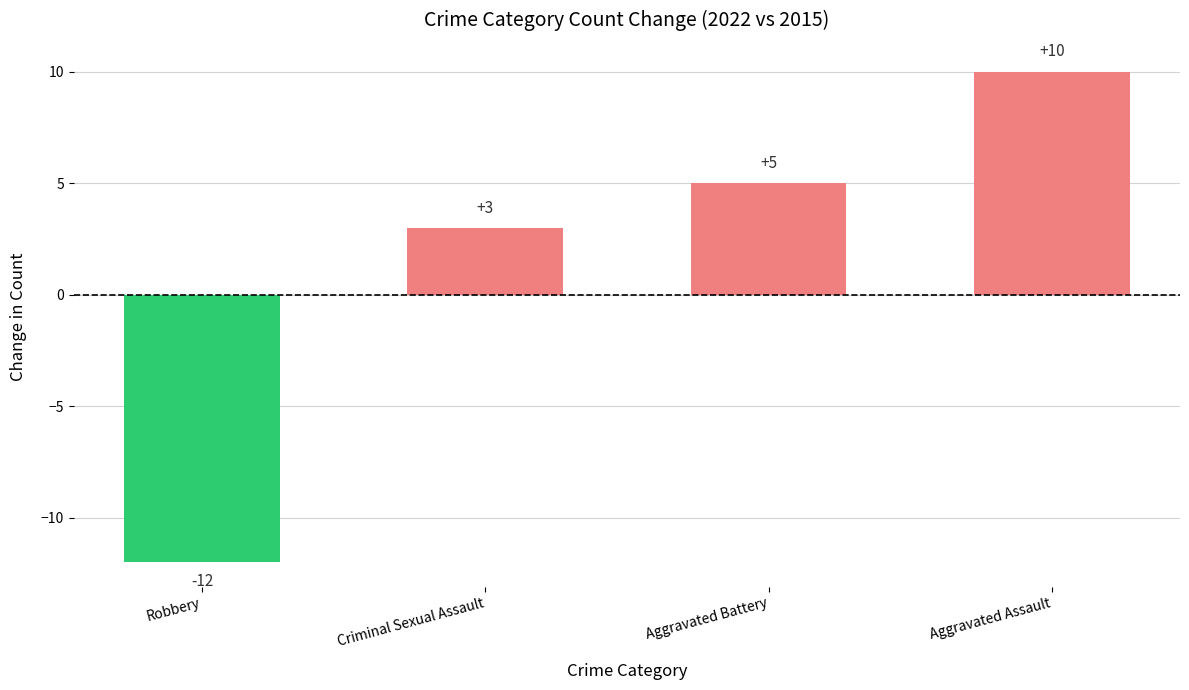

How many bars are there in total?

4